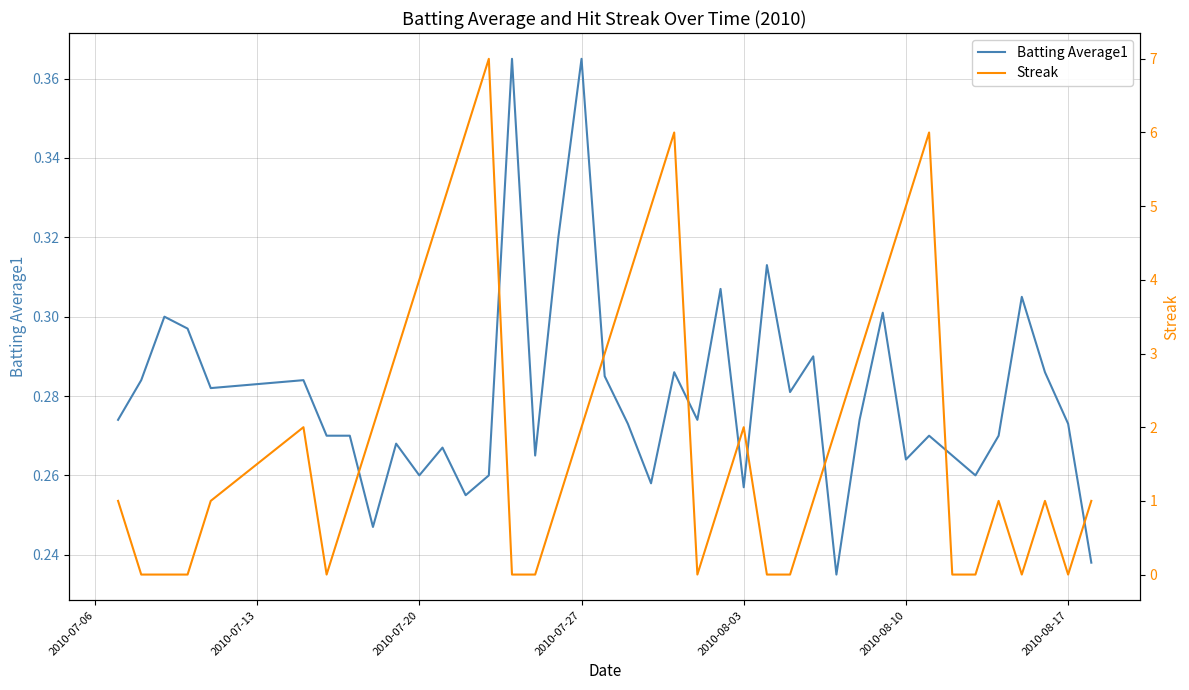

Is the value of Batting Average1 at 2010-07-13 greater than the value of Streak at 21?

No